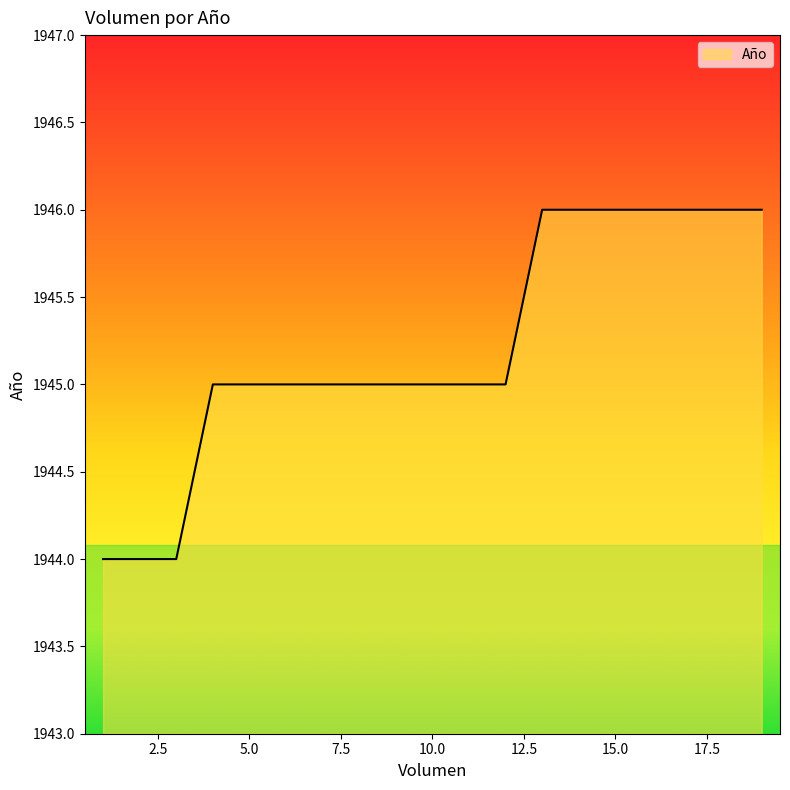

What is the minimum value shown in the chart?

1944